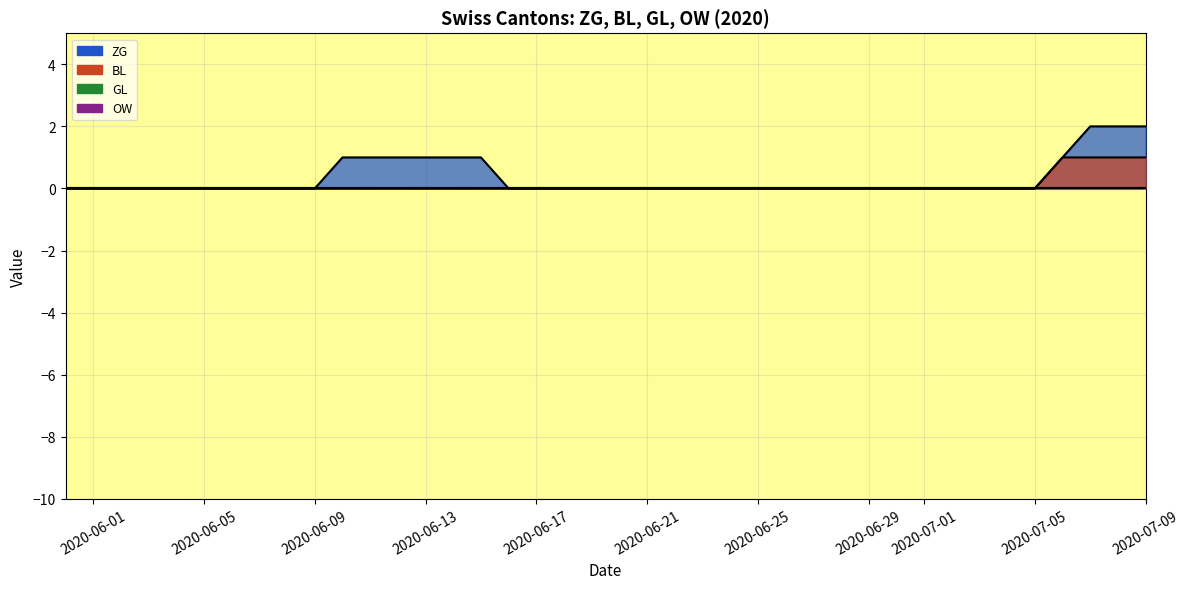

Where is ZG nearest to the value 1?

2020-06-10